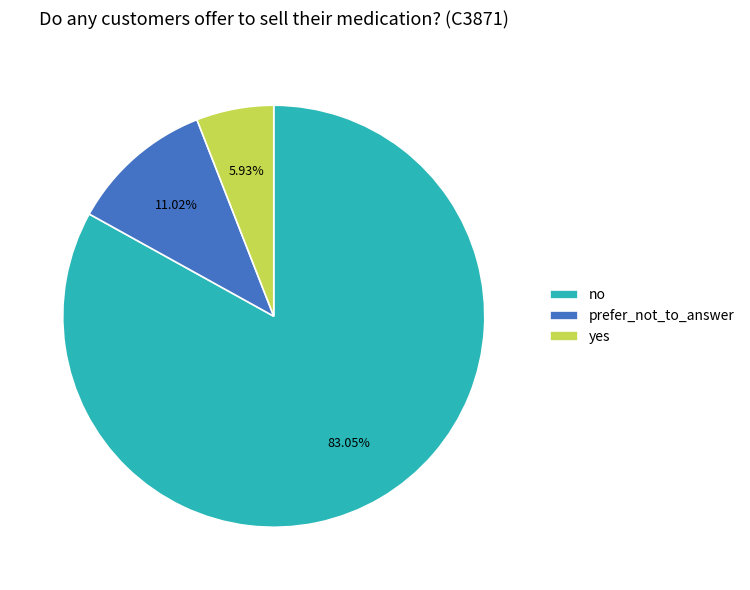

Is the sum of prefer_not_to_answer and no greater than half?

Yes